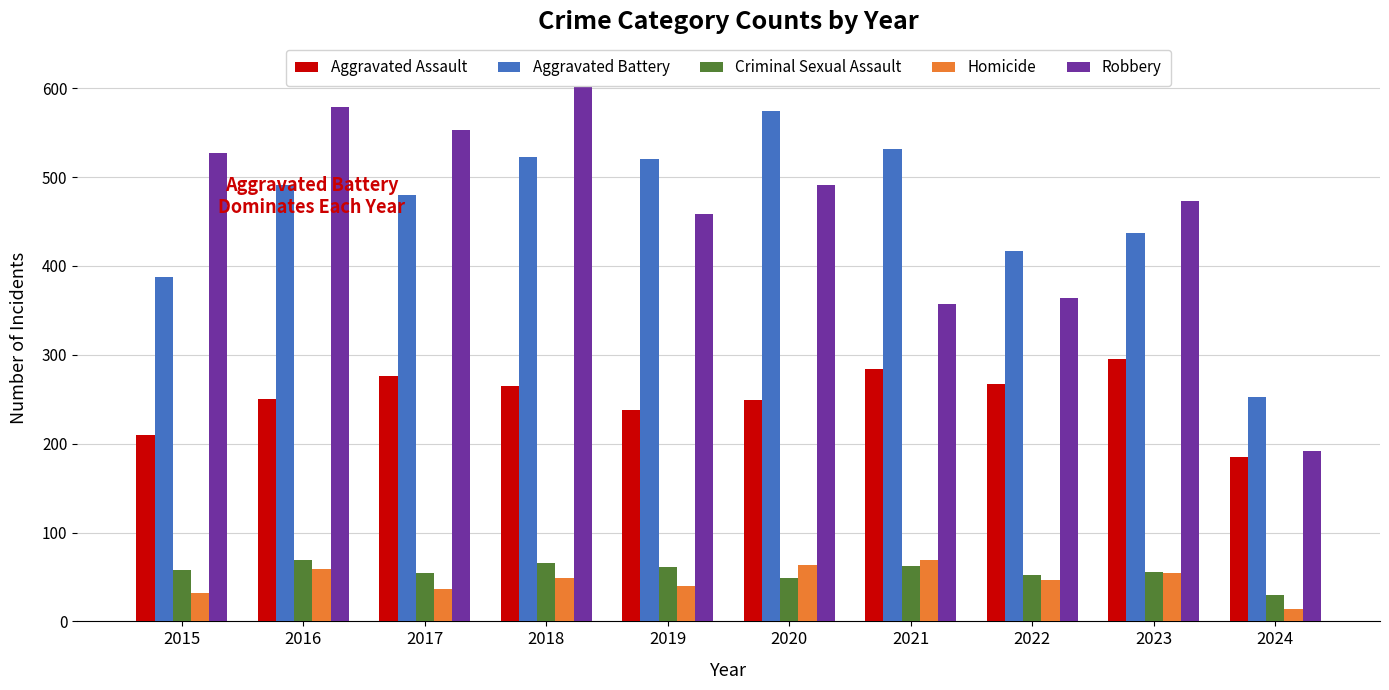

What is the minimum value for Homicide?

14